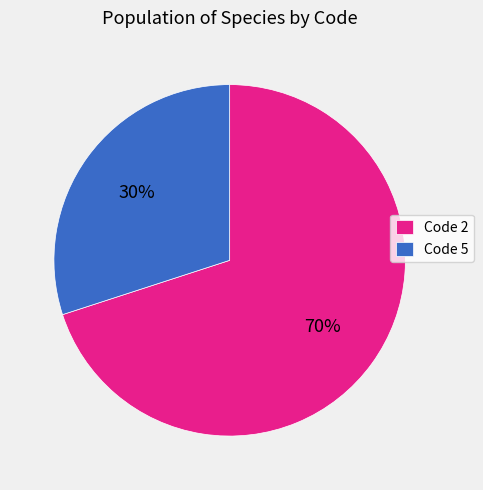

Is it true that Code 5 is 30% of the pie?

True